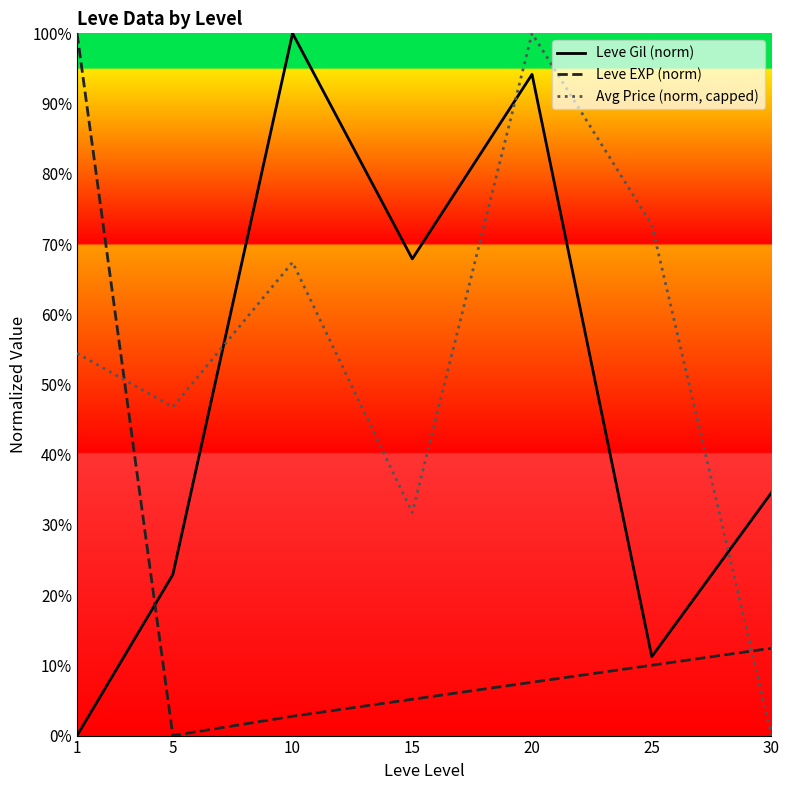

The Avg Price (norm, capped) series shows 36.3 at 25. True or false?

False